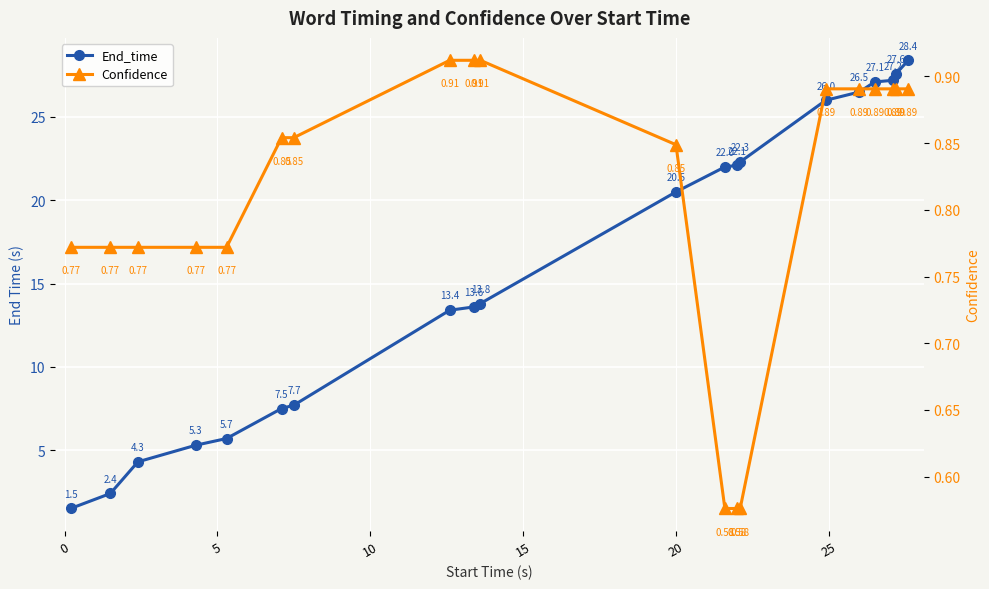

How many categories are shown in the chart?

20